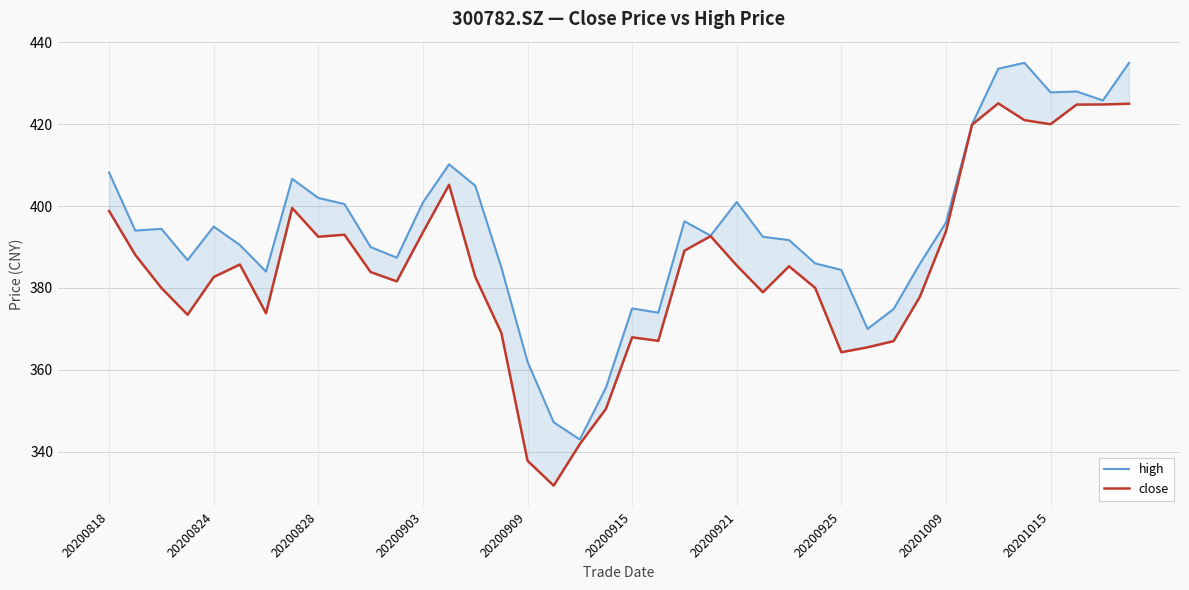

How many lines are shown in the chart?

2